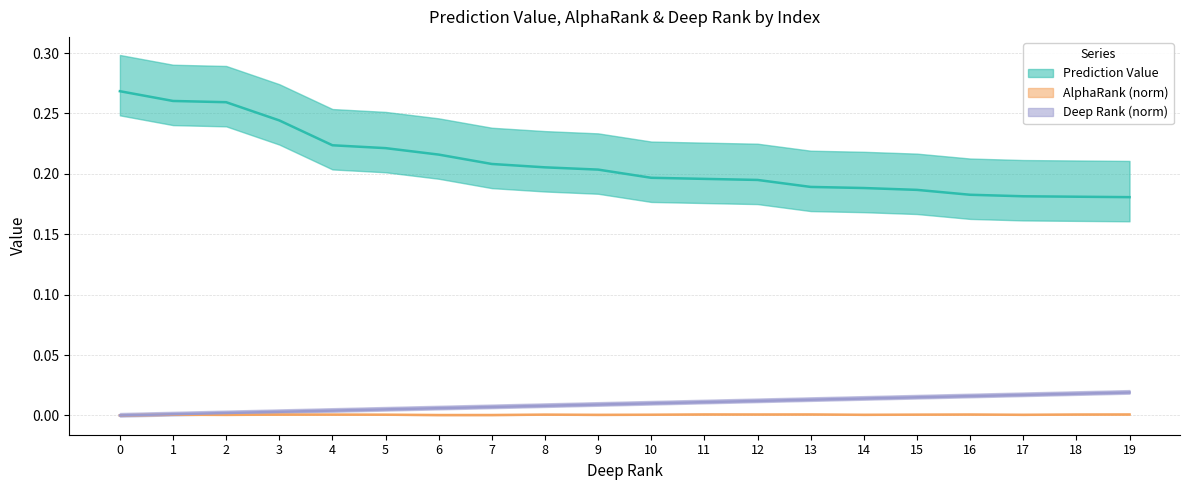

The value of AlphaRank_norm at 17 is 0.0. True or false?

True